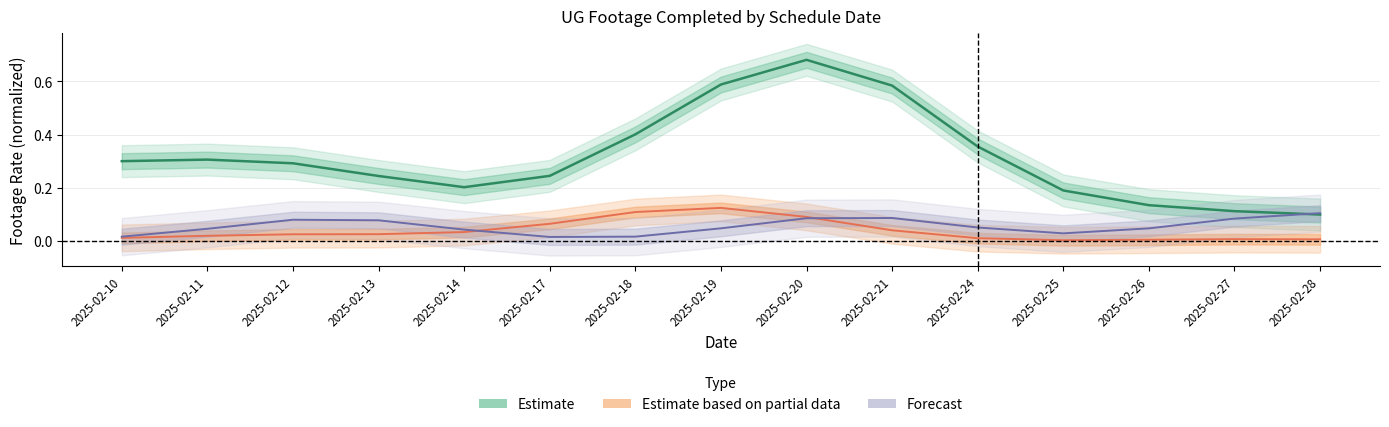

At which label is Estimate closest to 0?

2025-02-28